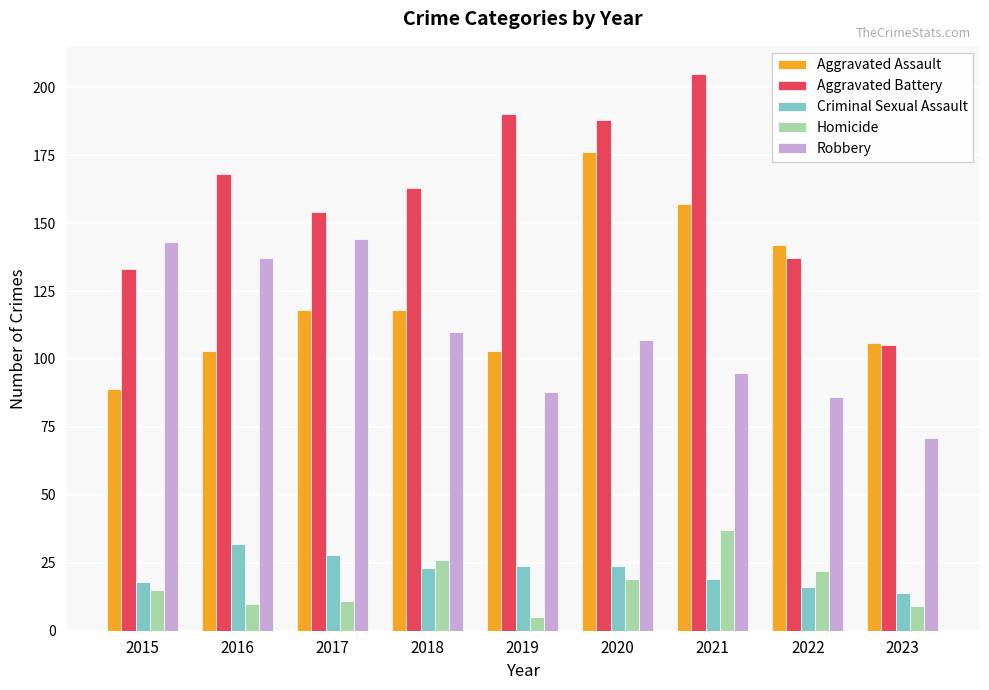

Is it true that Robbery equals 135 at 2019?

False